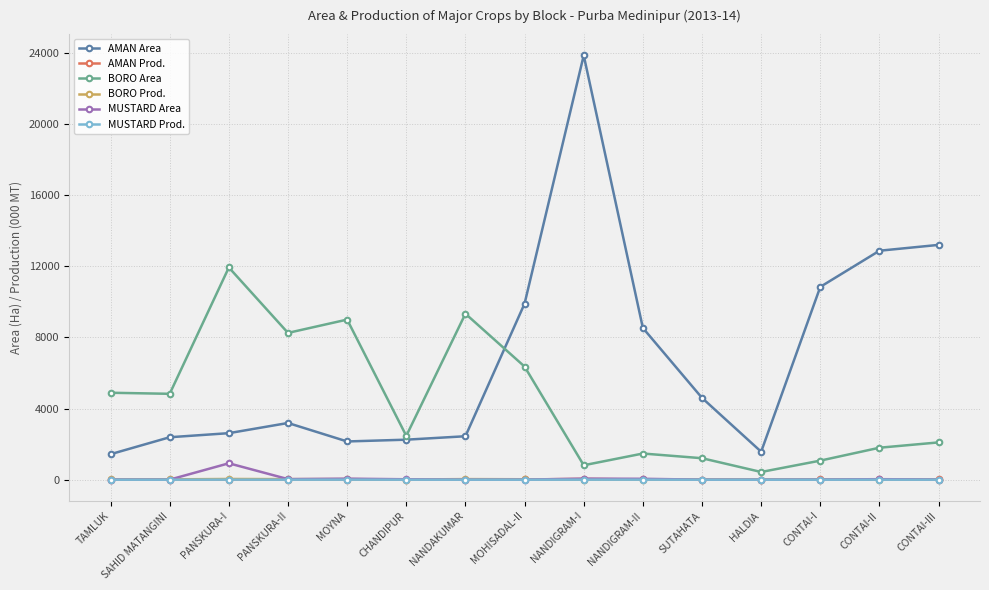

What position from the left is PANSKURA-I?

3